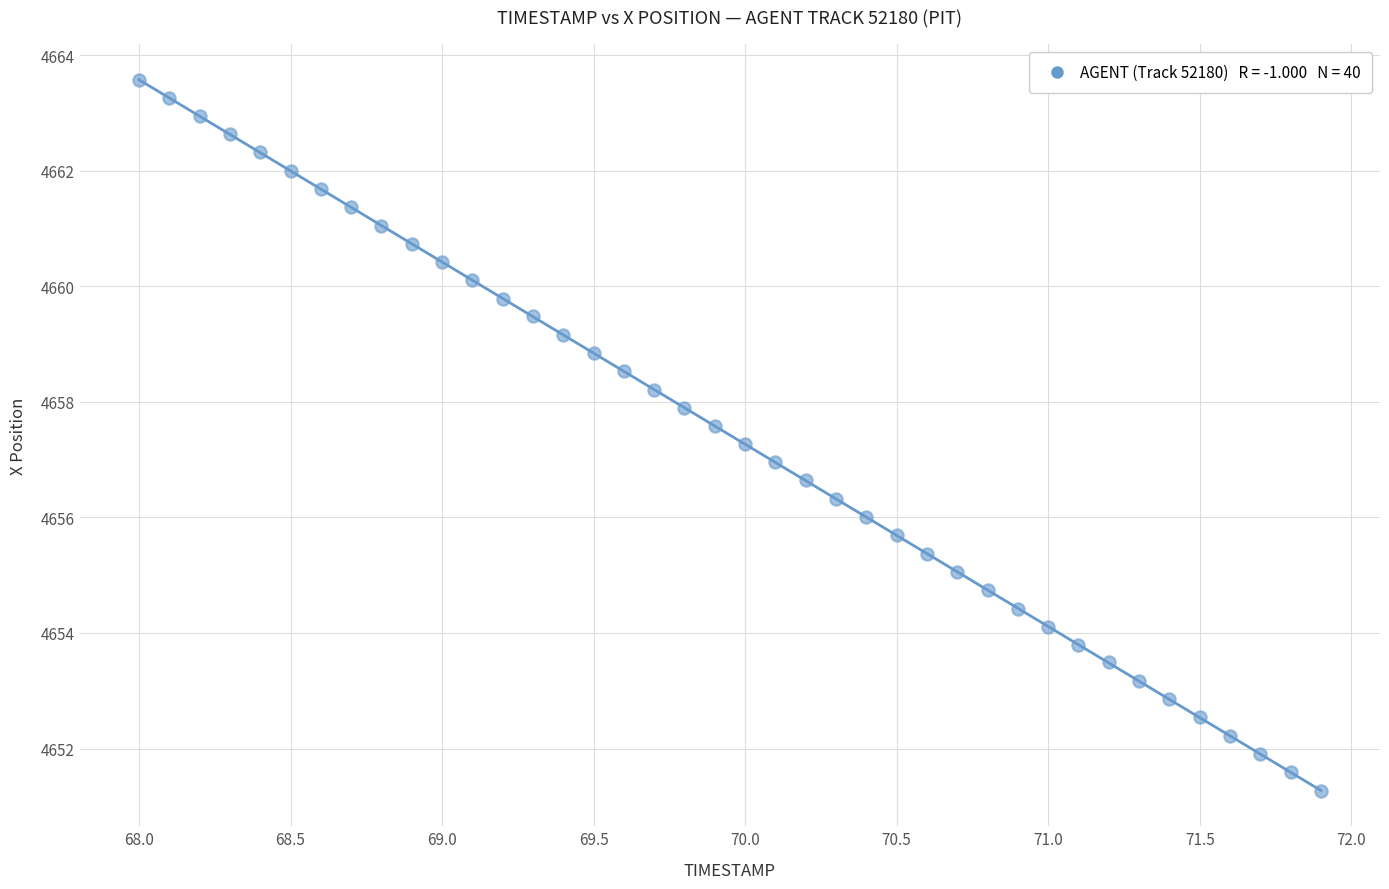

What is the range of Y values (max minus min)?

12.3